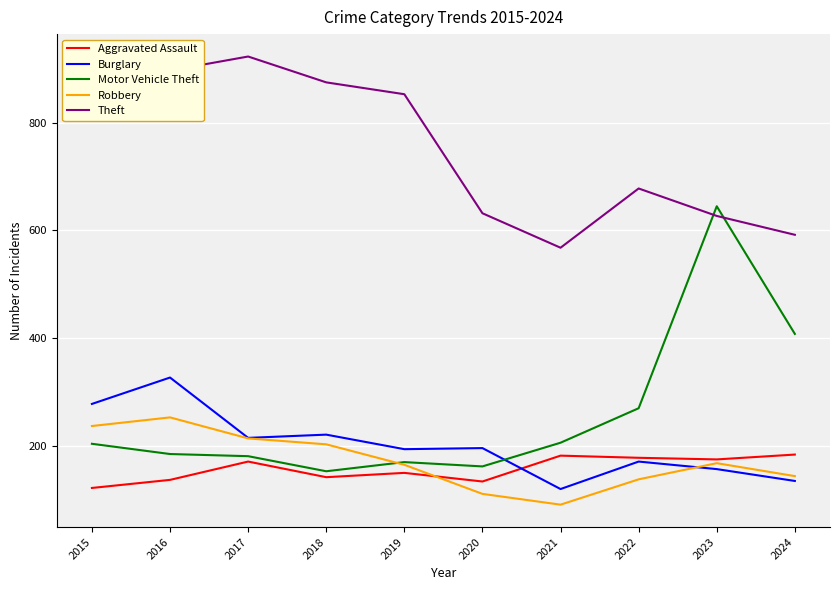

Does the chart display data point markers on the line(s)?

No